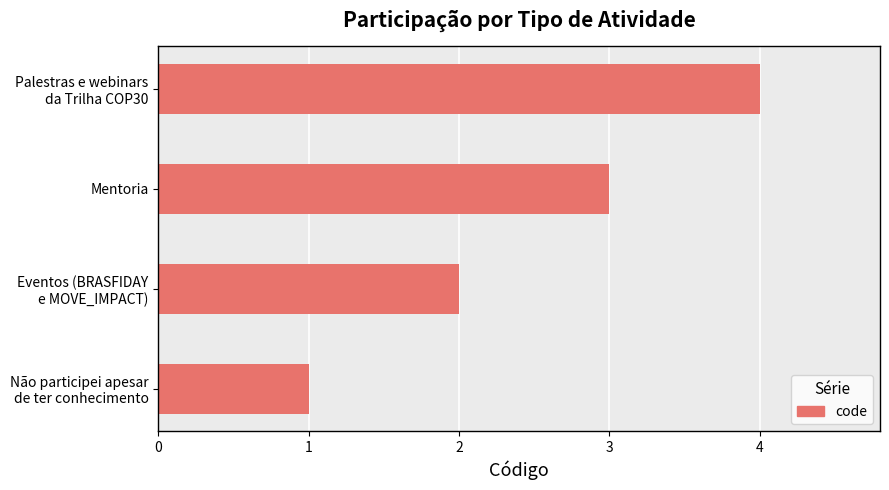

What is the maximum value shown in the chart?

4